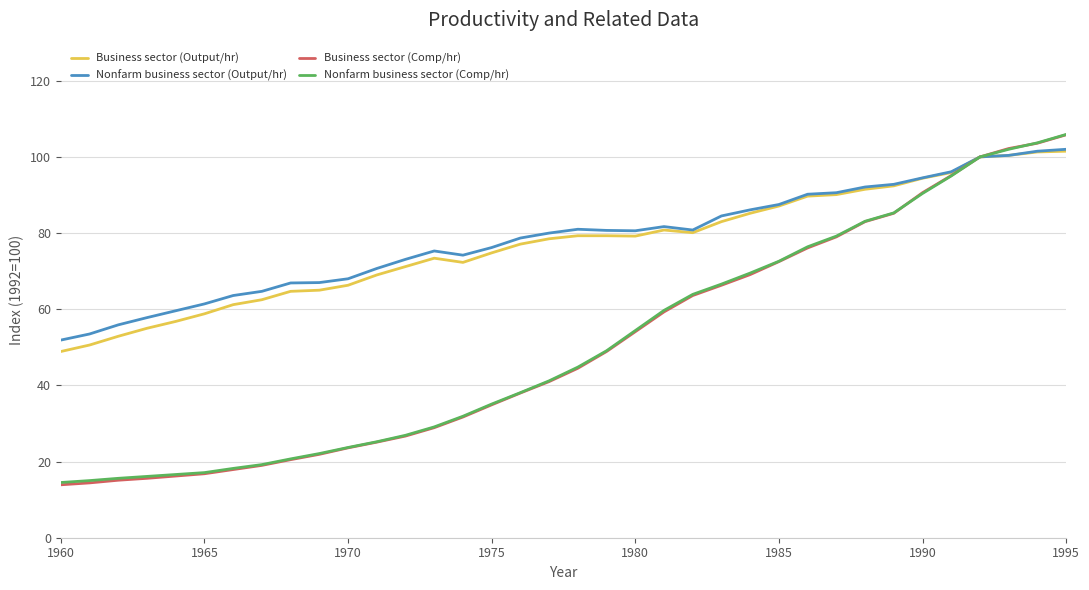

What is the smallest value displayed?

13.9